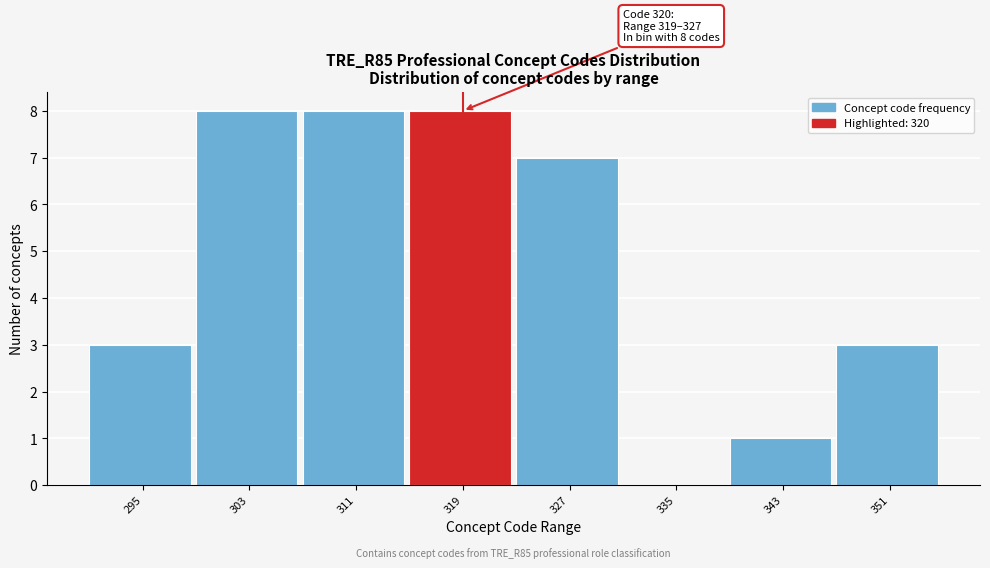

Reading left to right, extract all data points from this chart.

295=3	303=8	311=8	319=8	327=7	335=0	343=1	351=3